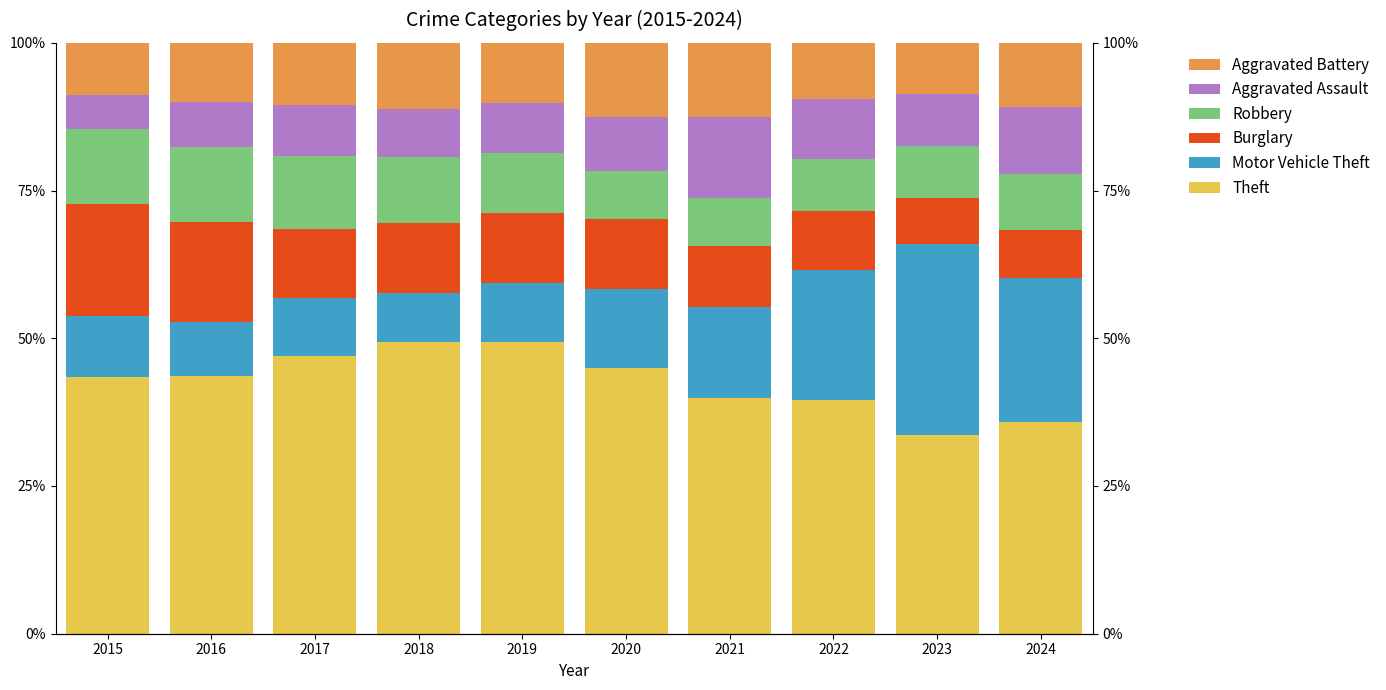

At 2024, list the series in order from largest to smallest.

Theft, Motor Vehicle Theft, Aggravated Assault, Aggravated Battery, Robbery, Burglary